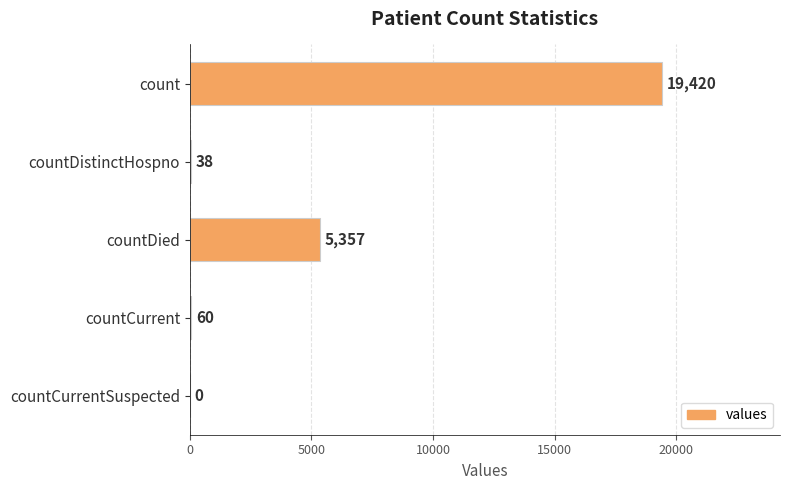

Which category has the highest value across all series?

count